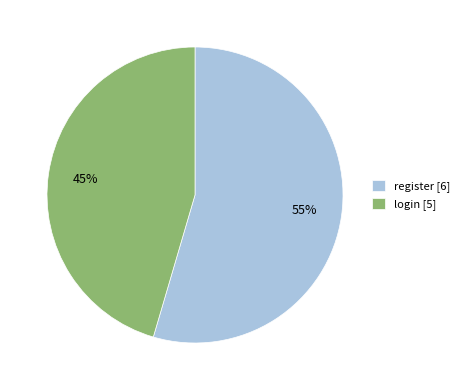

Count the number of slices in the pie.

2